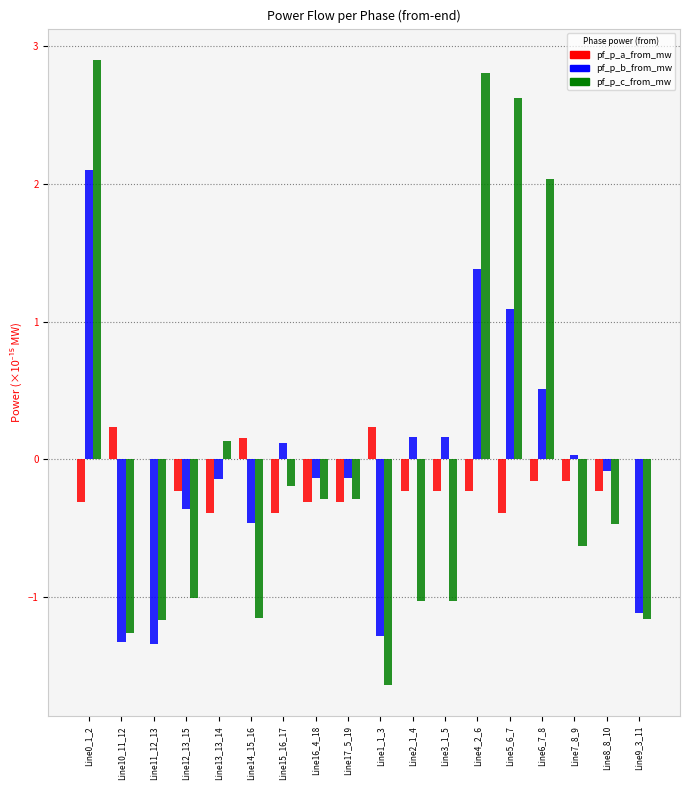

What is the total value across all series at Line16_4_18?

-0.7